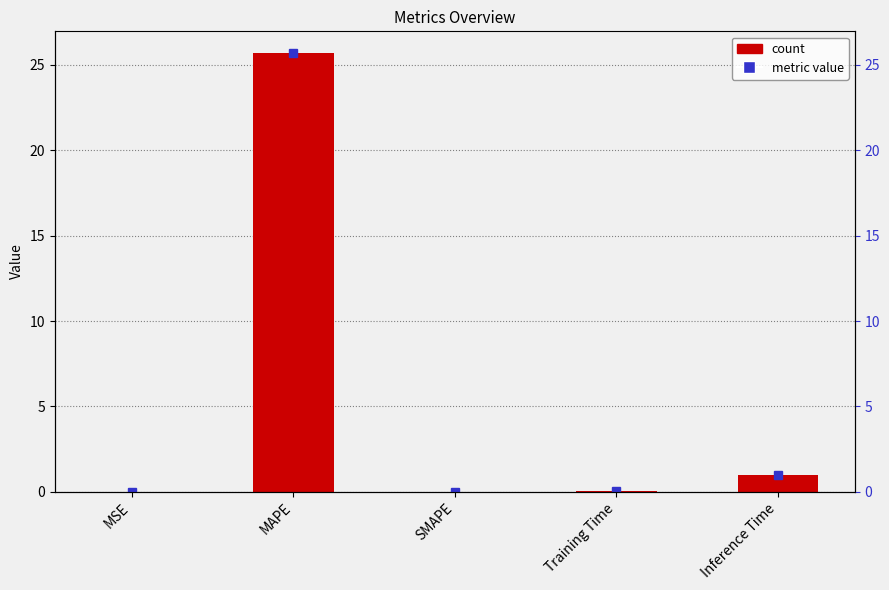

What is the value of the 4th bar from the left?

0.1